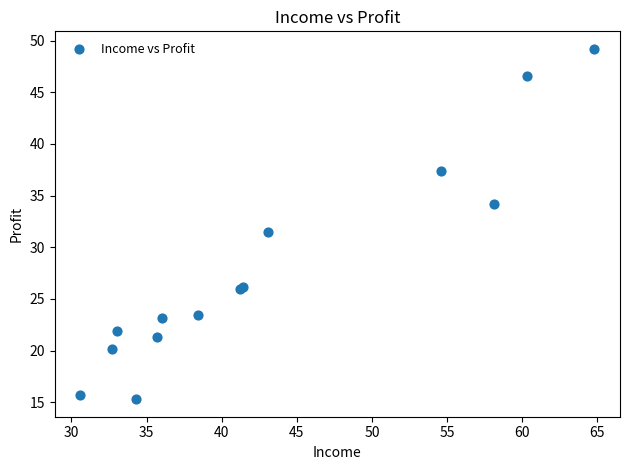

What Y value in the scatter plot is closest to 32?

31.5